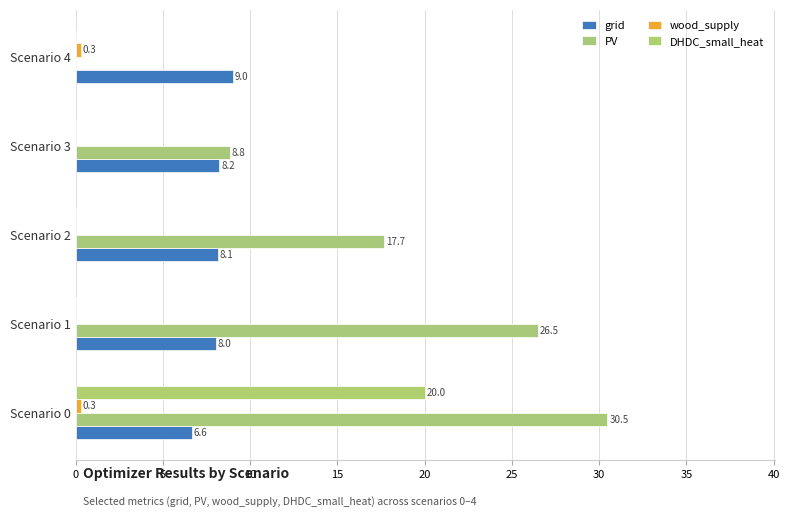

Reading left to right, what are all the values shown in this chart?

grid: 6.6	8.0	8.1	8.2	9.0
PV: 30.5	26.5	17.7	8.8	0.0
wood_supply: 0.3	0.0	0.0	0.0	0.3
DHDC_small_heat: 20.0	0.0	0.0	0.0	0.0